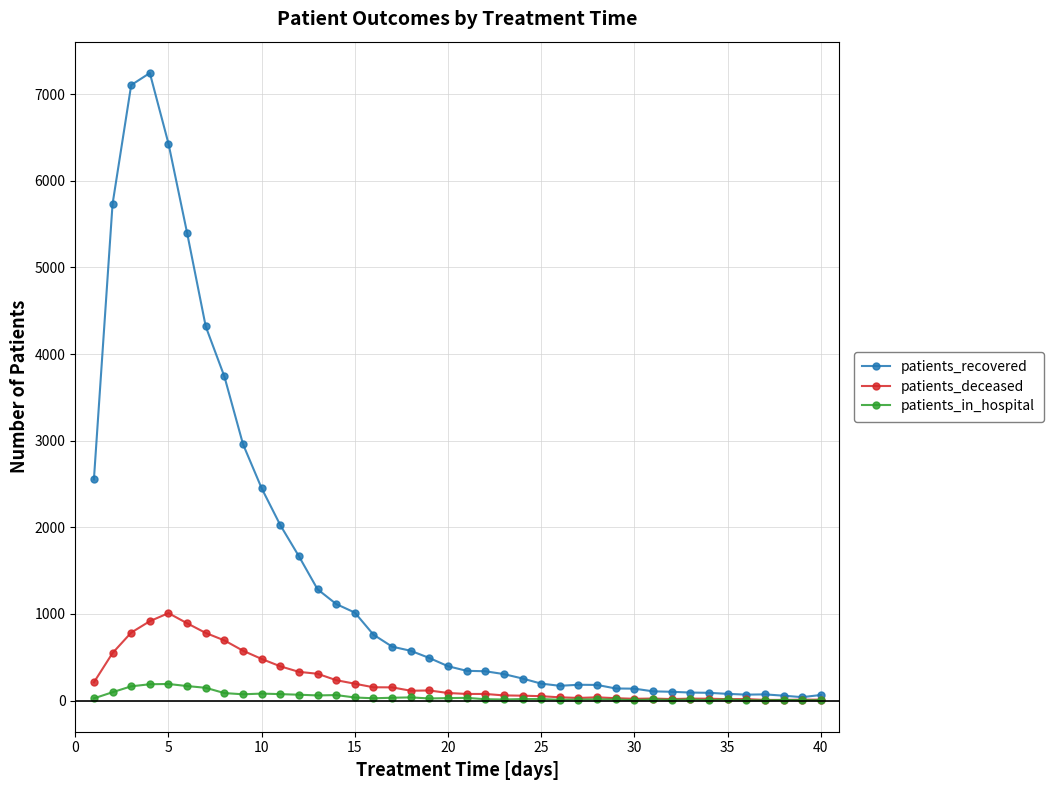

What is the value of the patients_in_hospital point at the 30th from the left?

5